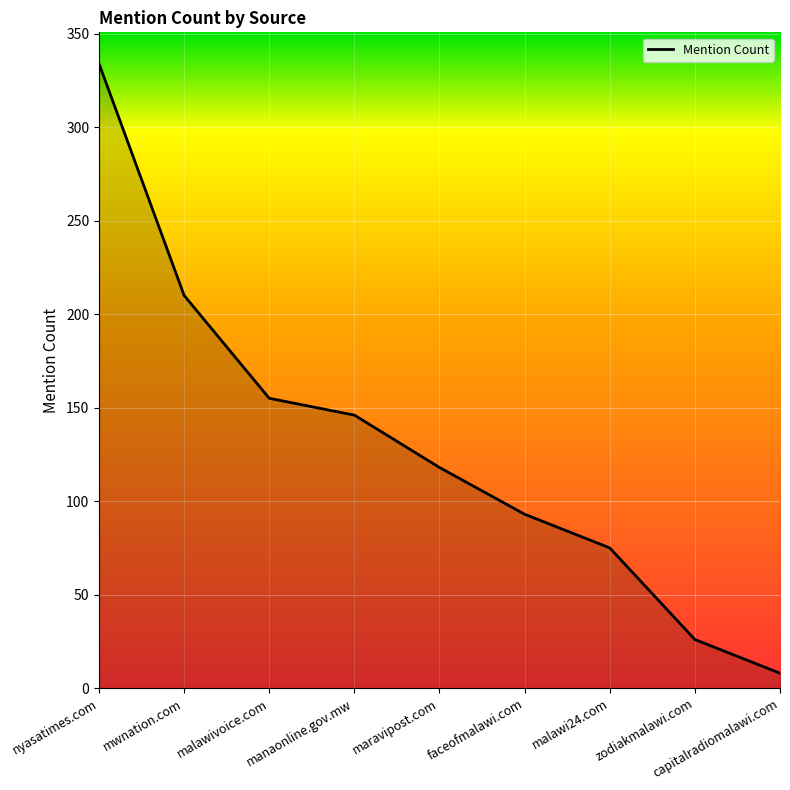

Reading left to right, what are all the values shown in this chart?

334	210	155	146	118	93	75	26	8